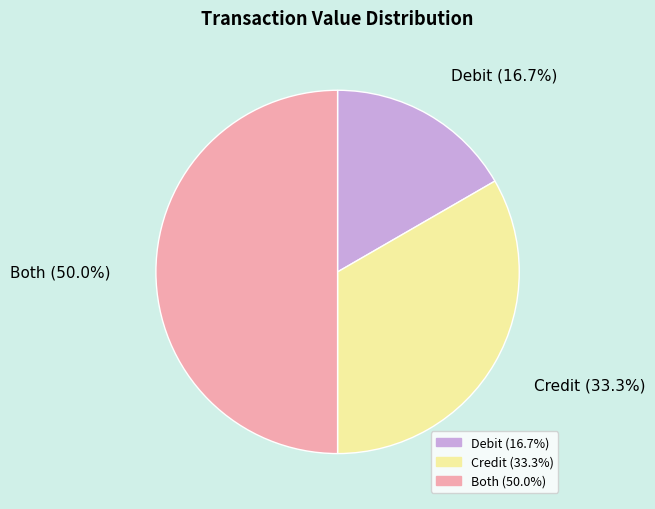

What is the smallest slice in the pie chart?

Debit